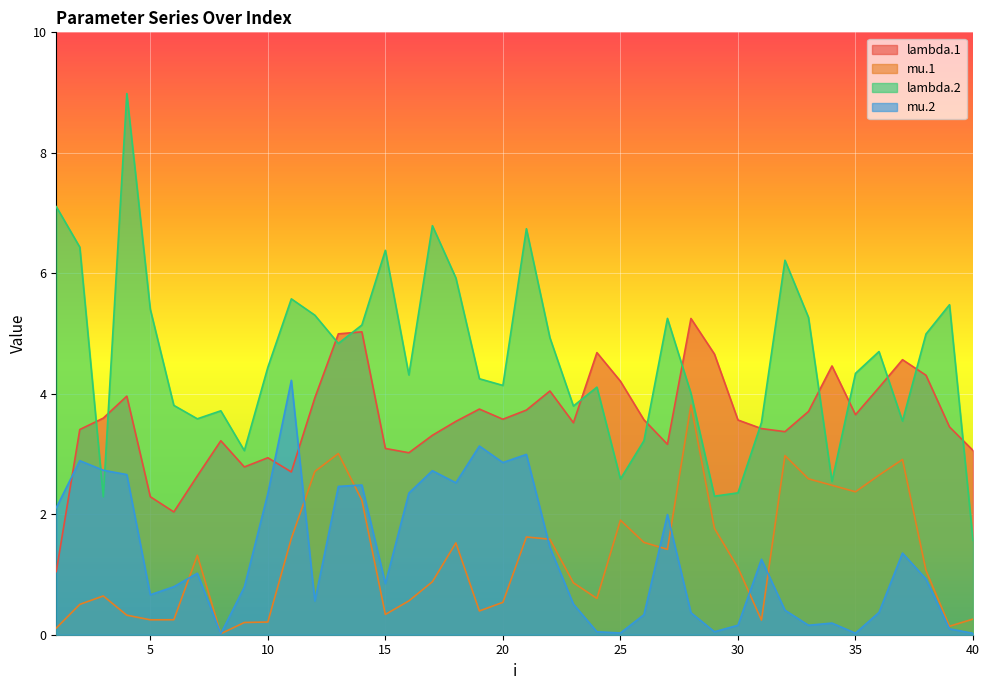

At how many categories does at least one series exceed 5?

16